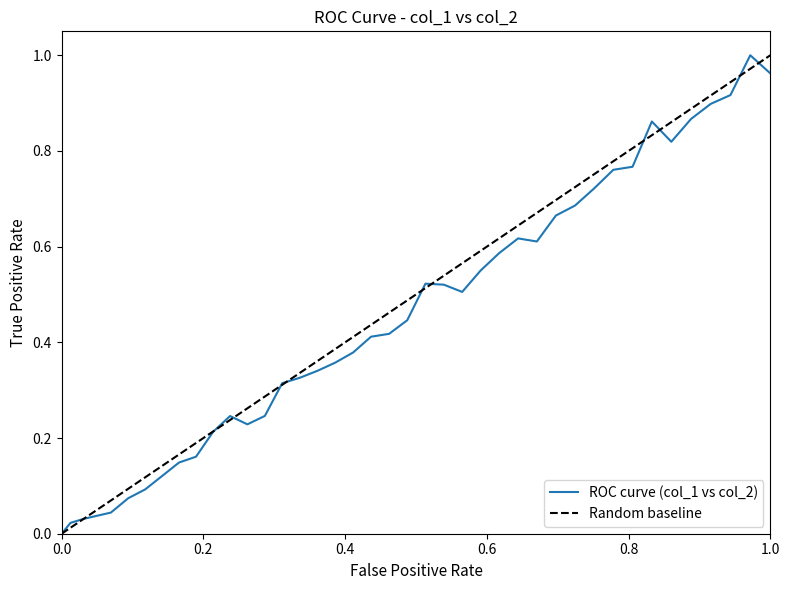

The value at 10 is 0.1. True or false?

False